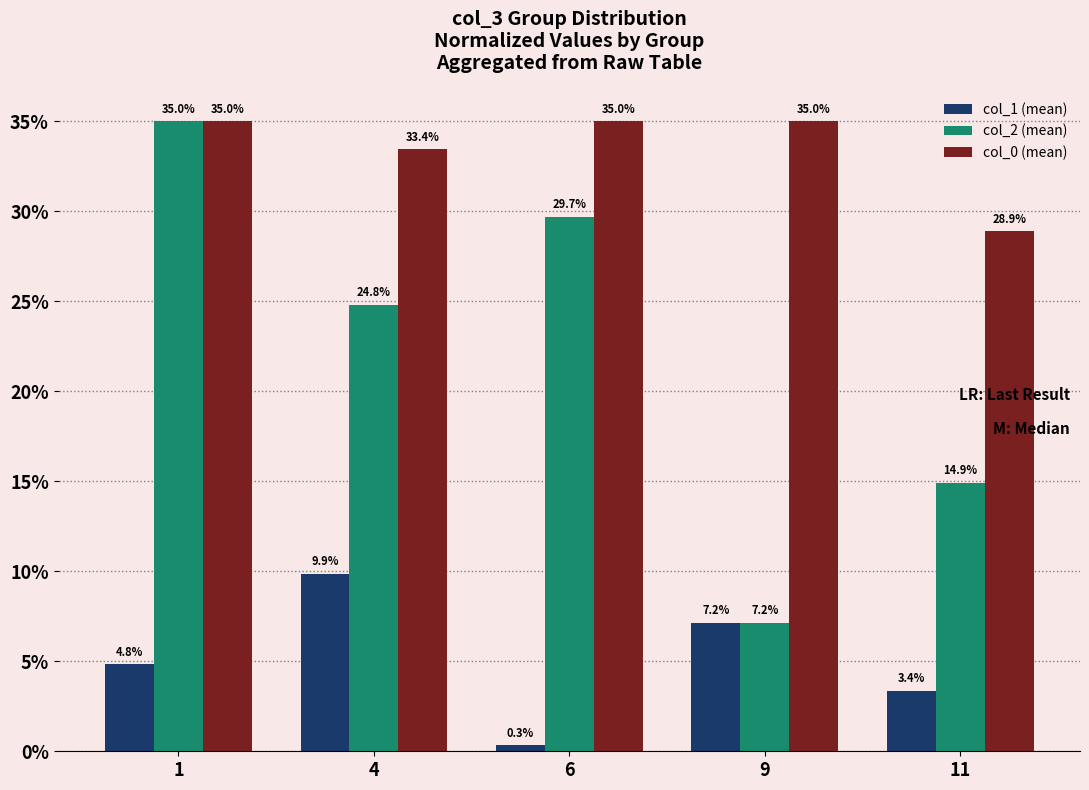

What is the sum of all col_0 (mean) values?

167.4